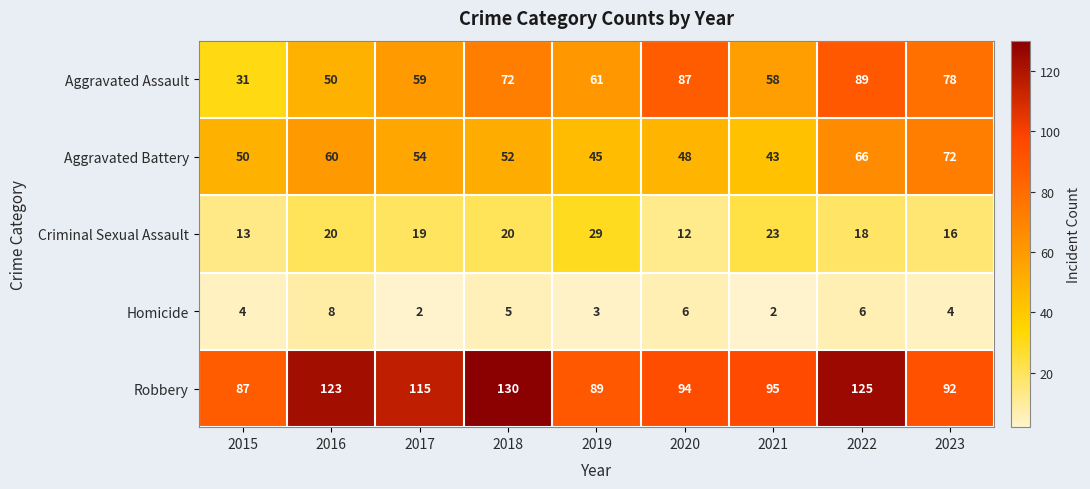

What is the sum of all Aggravated Battery values?

490